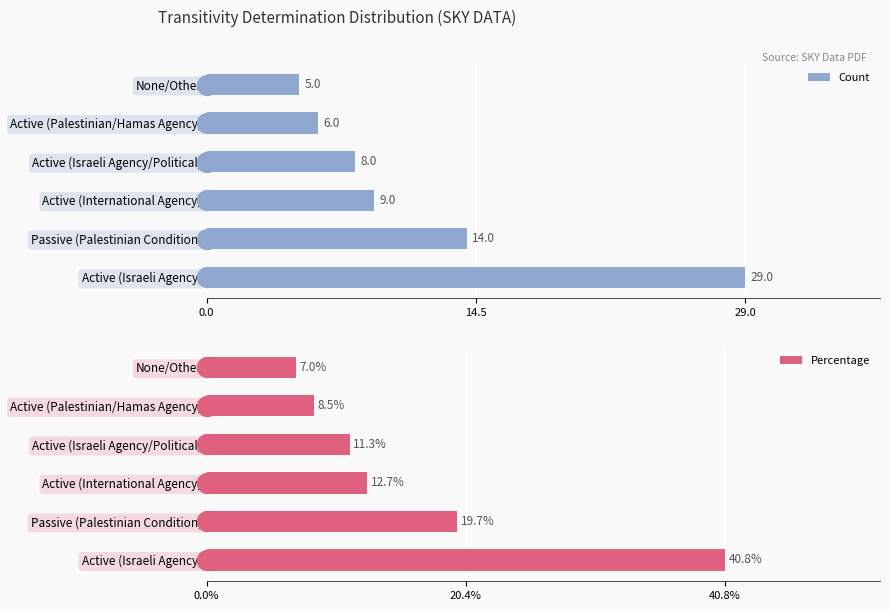

Which series has the largest total across all categories?

Percentage